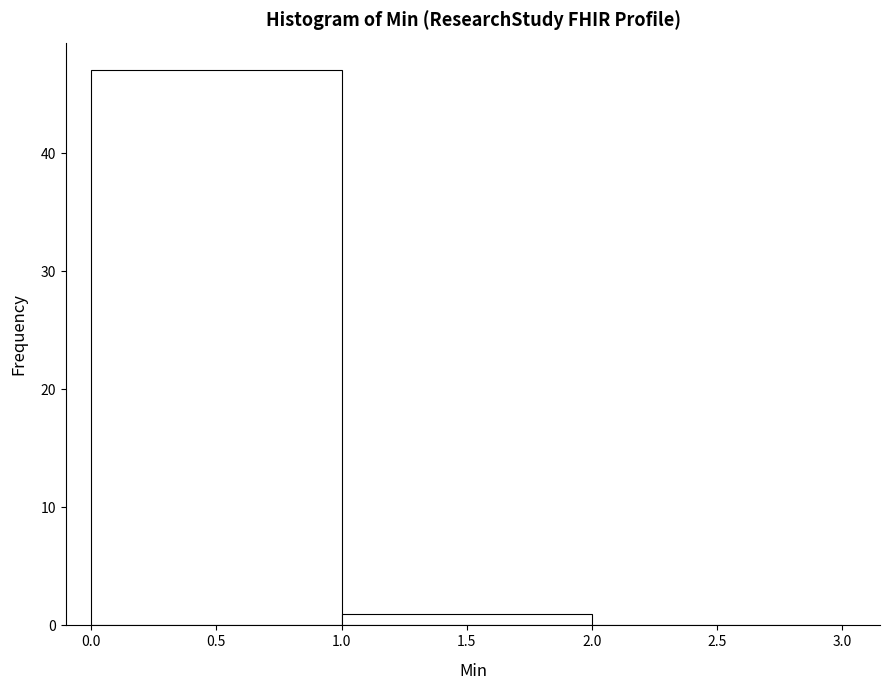

Reading left to right, transcribe this chart: for each bar, give the range it covers on the x-axis and its height. The values are not printed on the chart, so give them approximately, as read against the axis.

0.0 to 1.0: 47
1.0 to 2.0: 1
2.0 to 3.0: 0